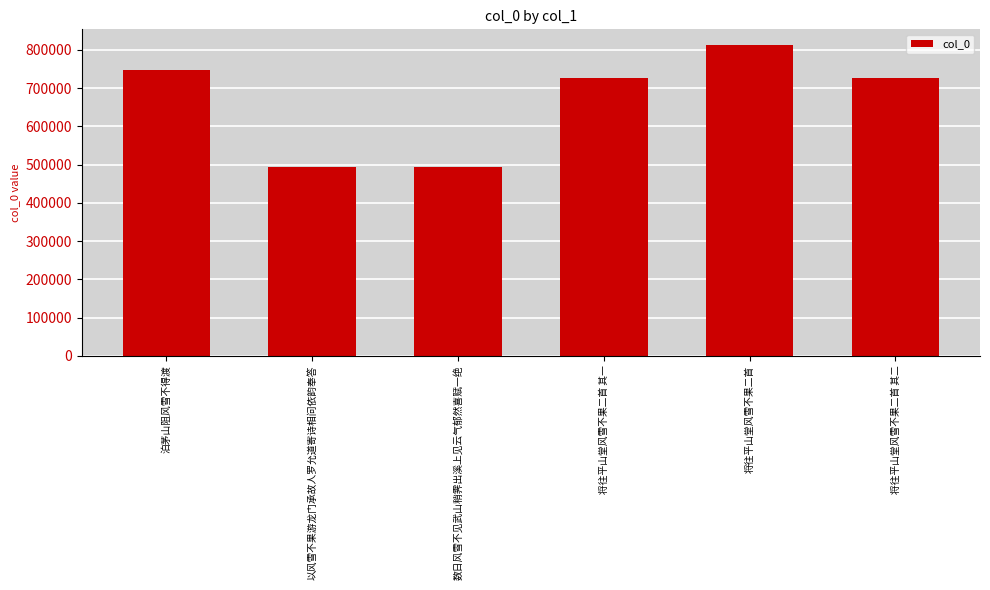

What is the ratio of the value at 泊茅山阻风雪不得渡 to the value at 将往平山堂风雪不果二首?

0.9